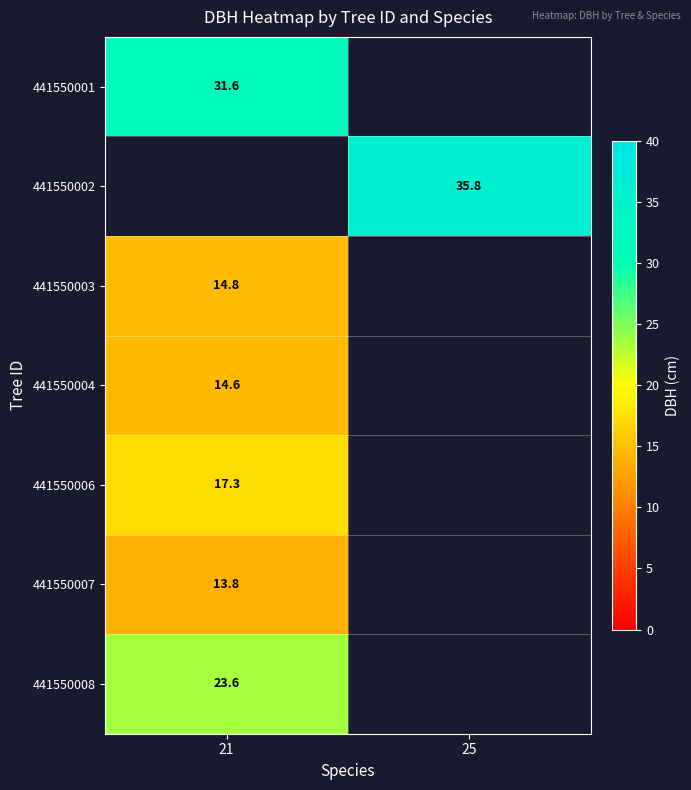

Which category has the lowest value in the 441550007 series?

21